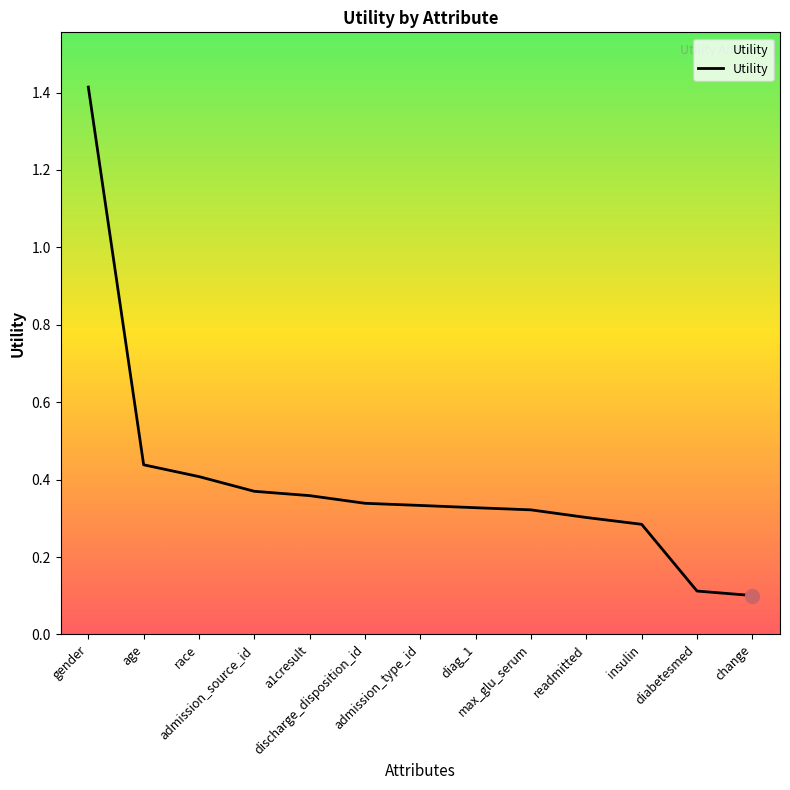

What is the sum of all values?

5.1